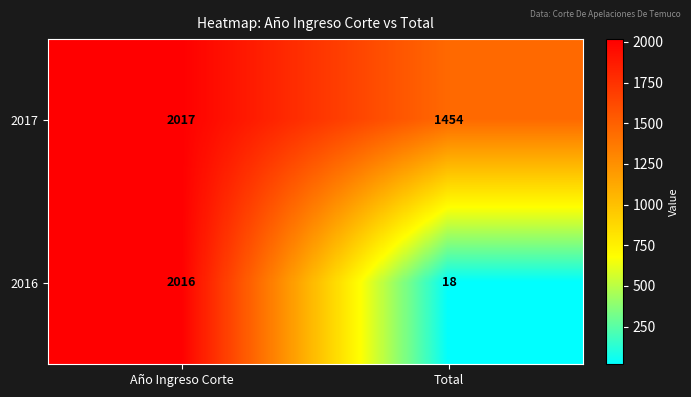

The value of 2016 at Total is 9. True or false?

False